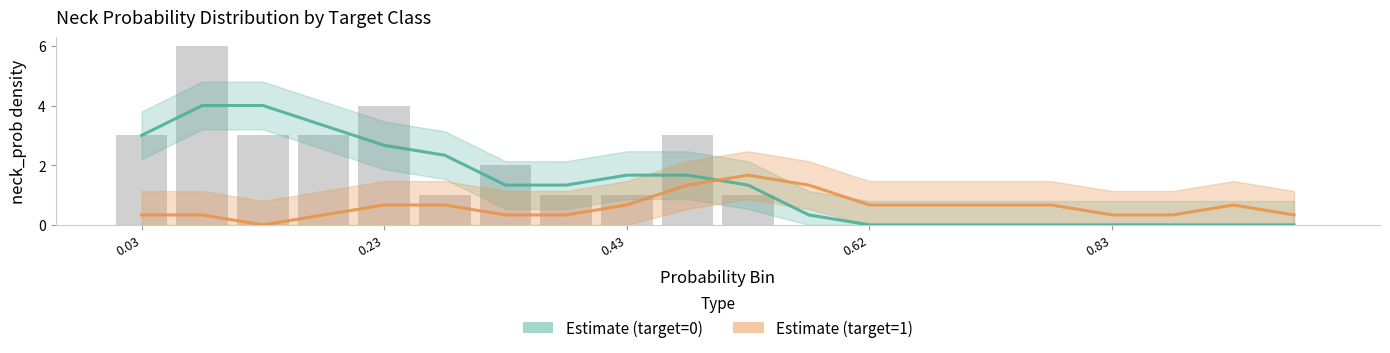

Are the bars grouped side by side (vs. stacked)?

Yes